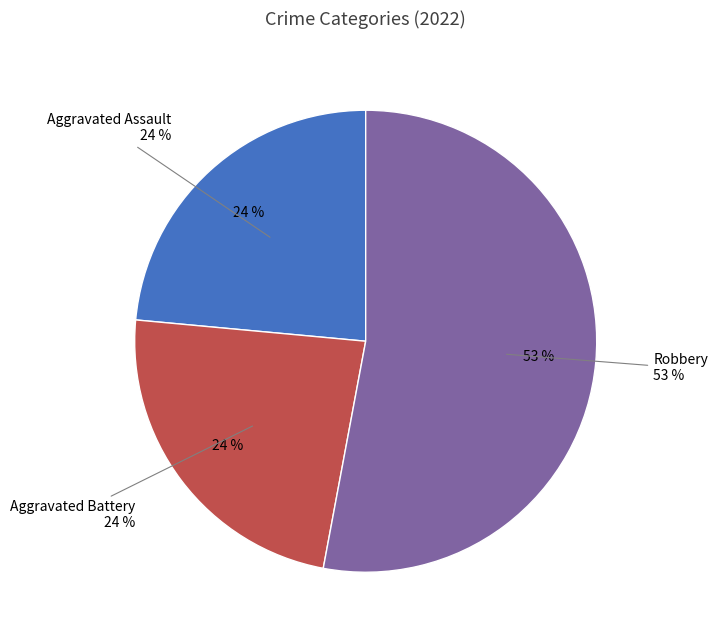

How much of the chart is everything except Aggravated Battery?

76.5%